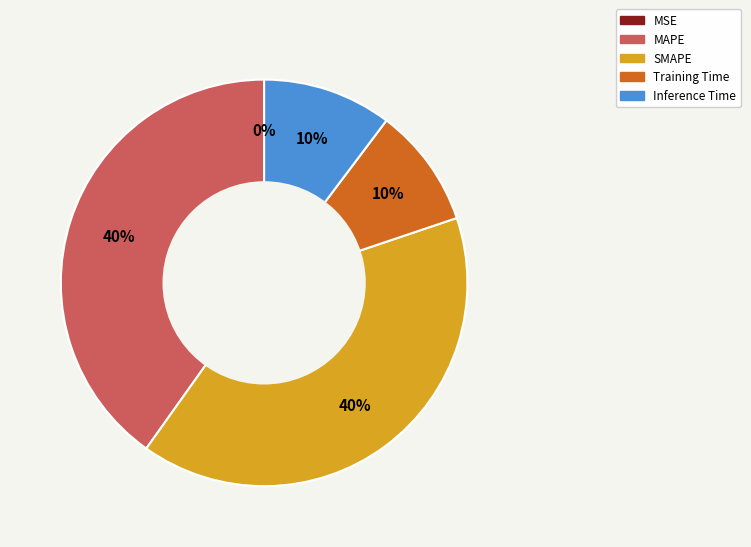

To the nearest percent, what is the average slice percentage?

20%